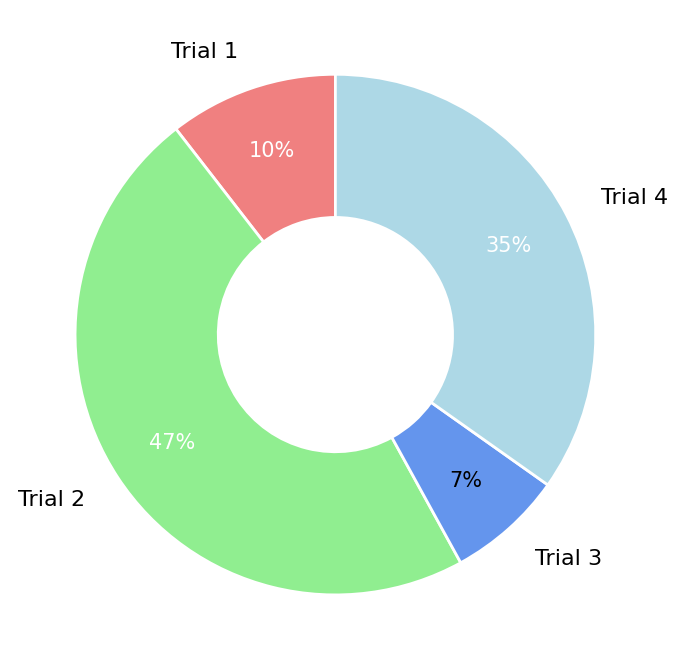

What percentage is the Trial 4 slice, to the nearest percent?

35%